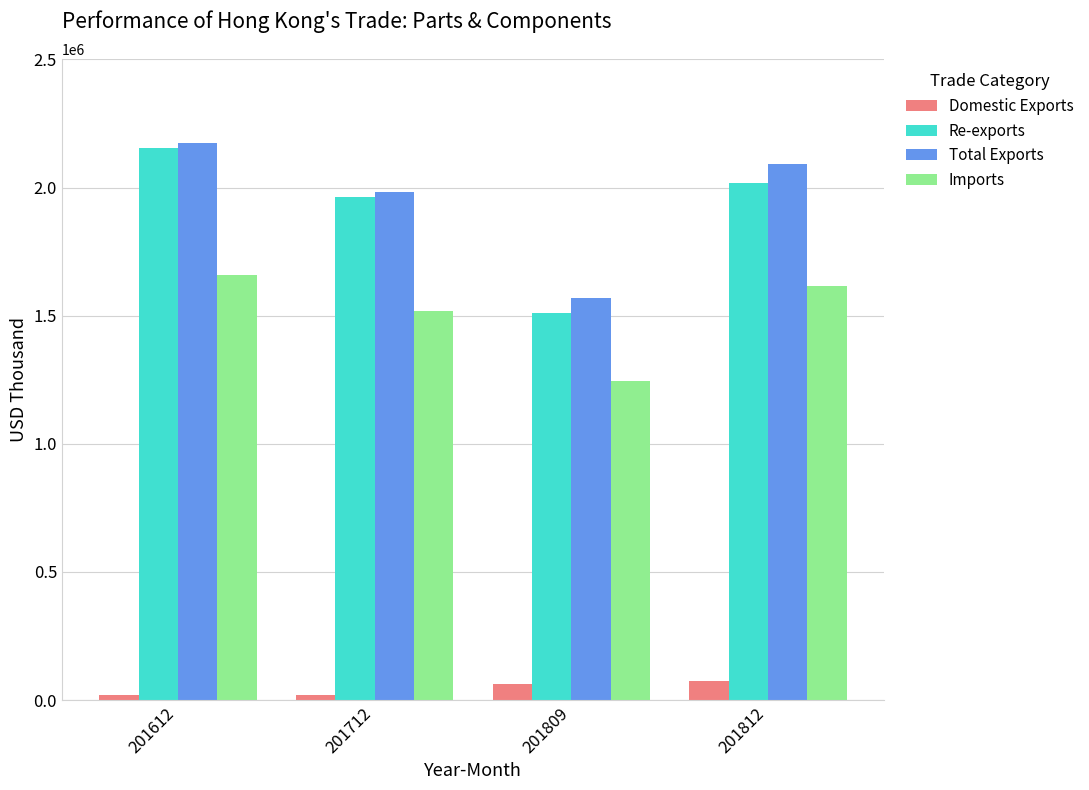

What is the total value across all series at 201812?

5796475.7